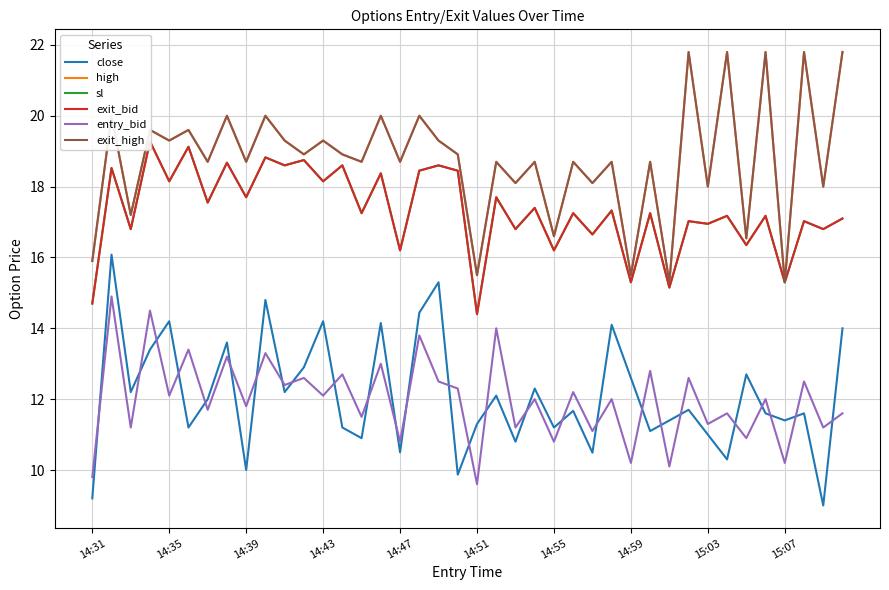

How many interior local peaks does the exit_bid series have?

18